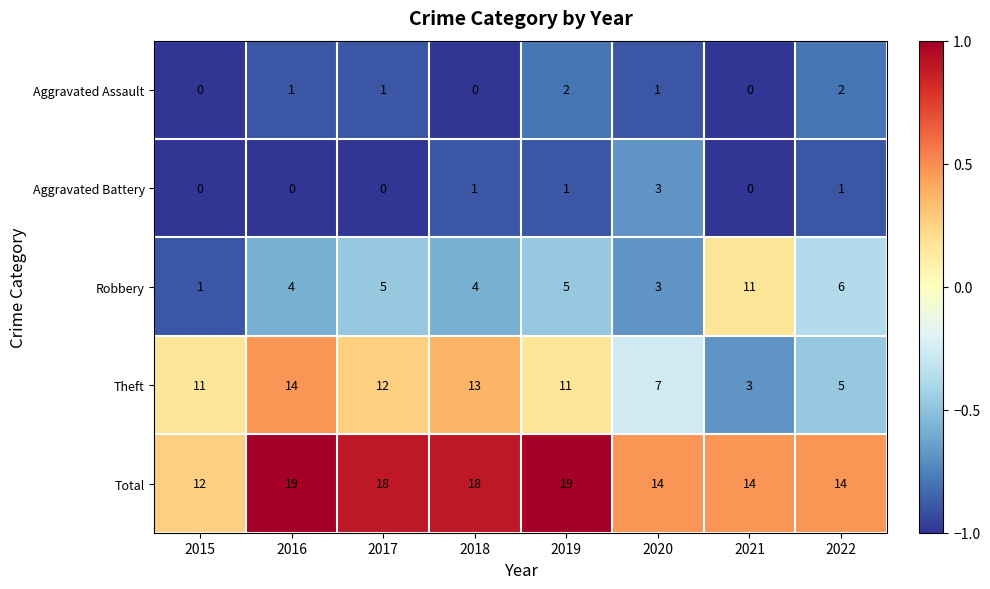

What is the difference between the maximum and second lowest values in the Theft series?

9